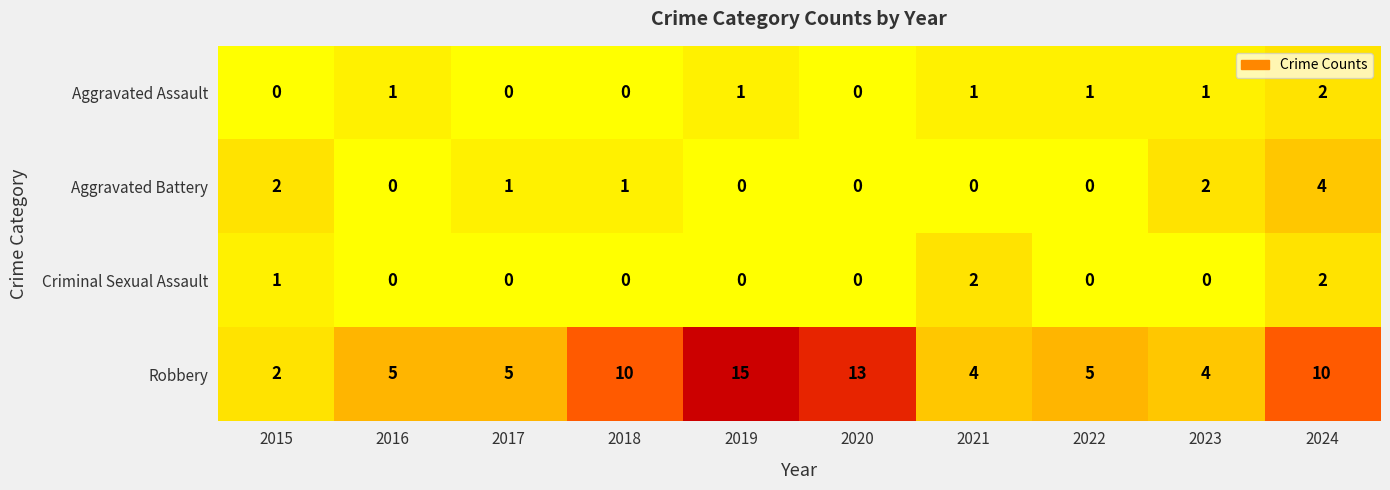

Is it true that Aggravated Battery equals 2 at 2022?

False